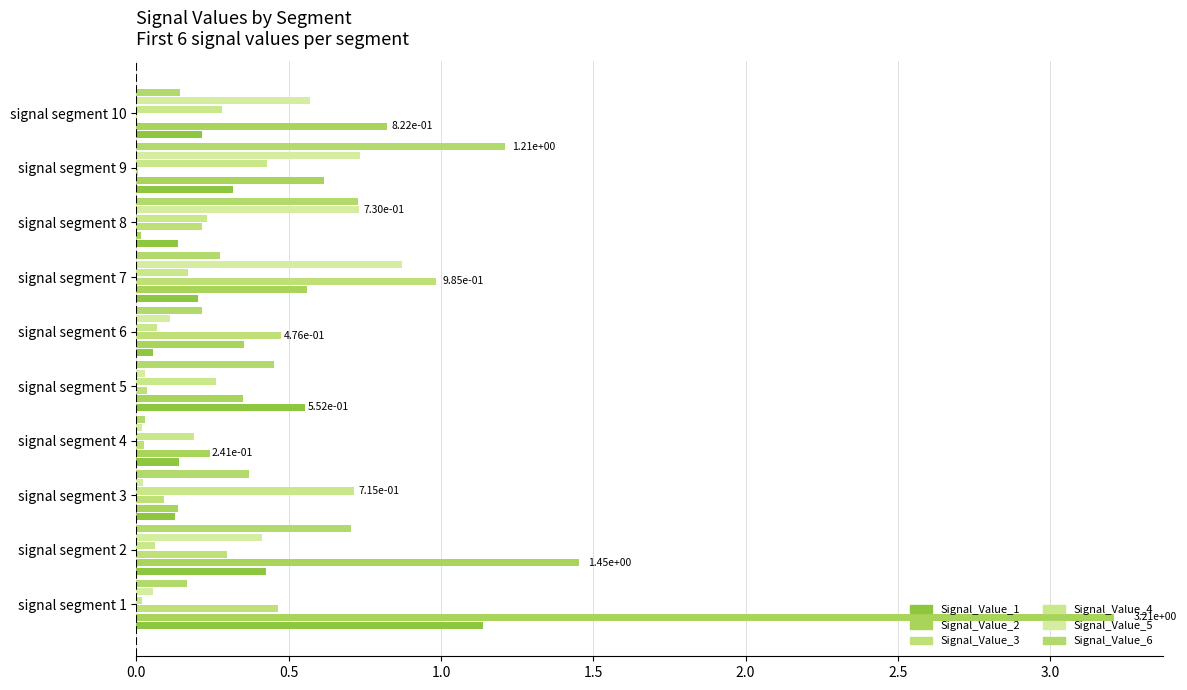

How many distinct data groups are displayed?

6